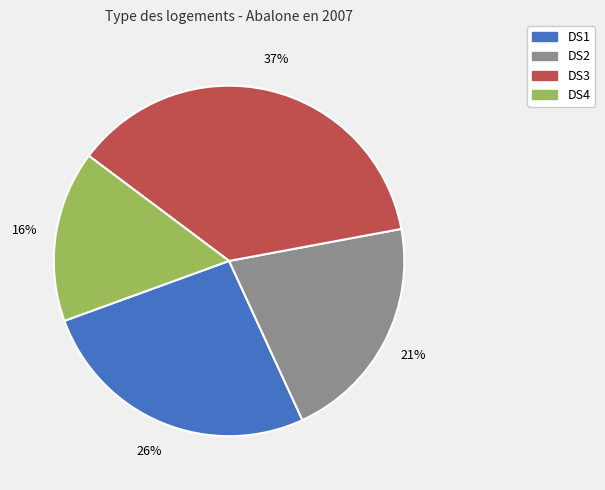

What percentage is the DS4 slice, to the nearest percent?

16%